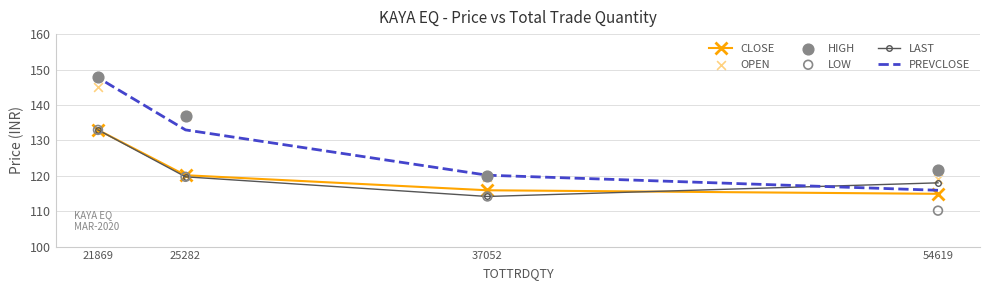

What are all the series names shown in the legend?

CLOSE, LAST, PREVCLOSE, OPEN, HIGH, LOW